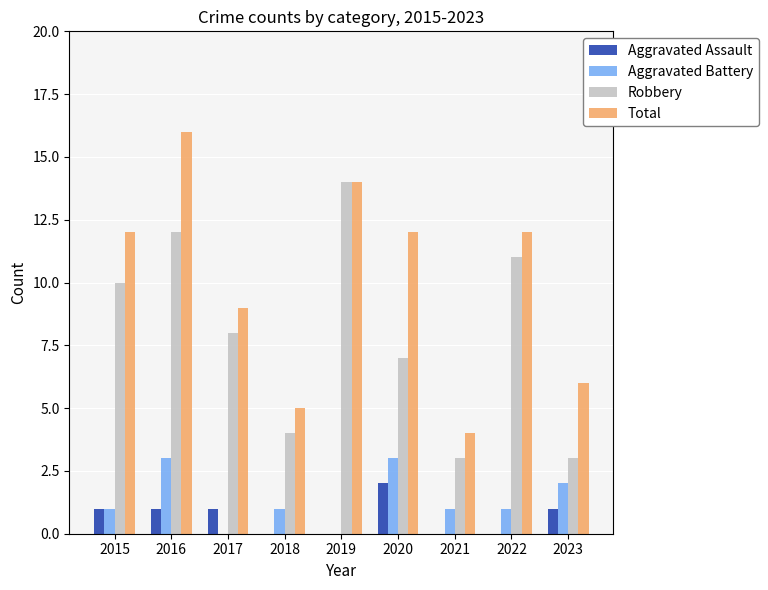

The value of Robbery at 2021 is 3. True or false?

True